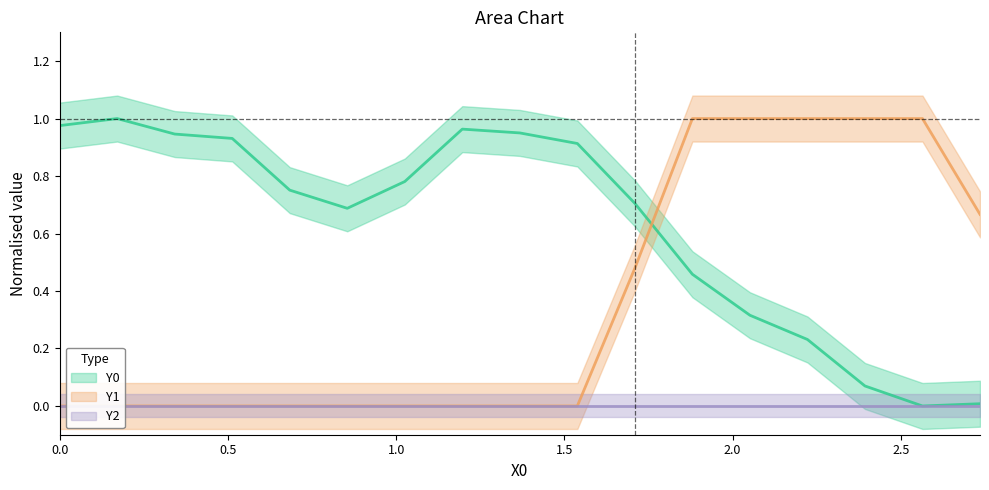

At how many categories does at least one series exceed 0?

17